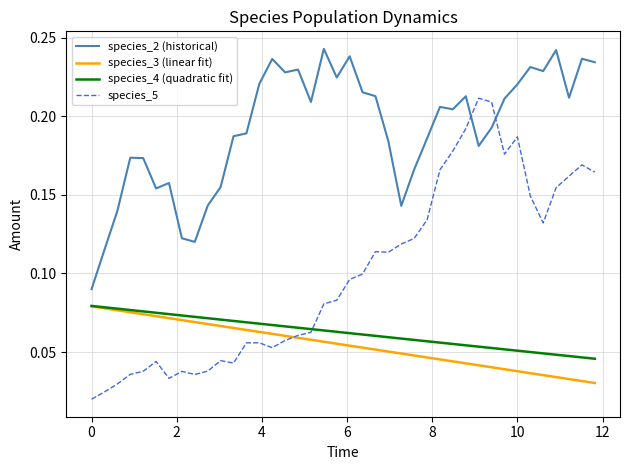

What are all the series names shown in the legend?

species_2 (historical), species_3 (linear fit), species_4 (quadratic fit), species_5